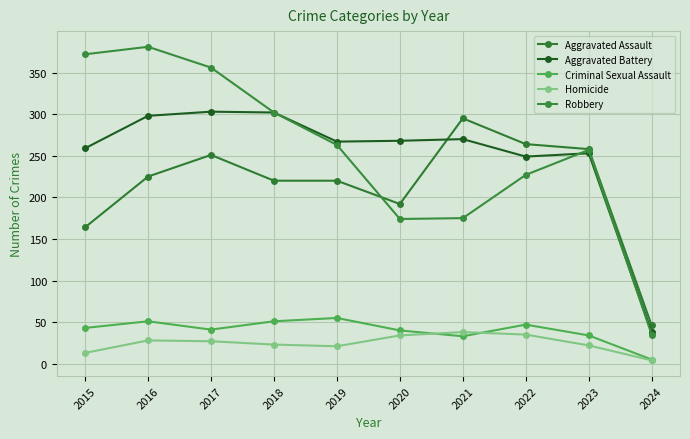

What is the total value across all series at 2024?

128